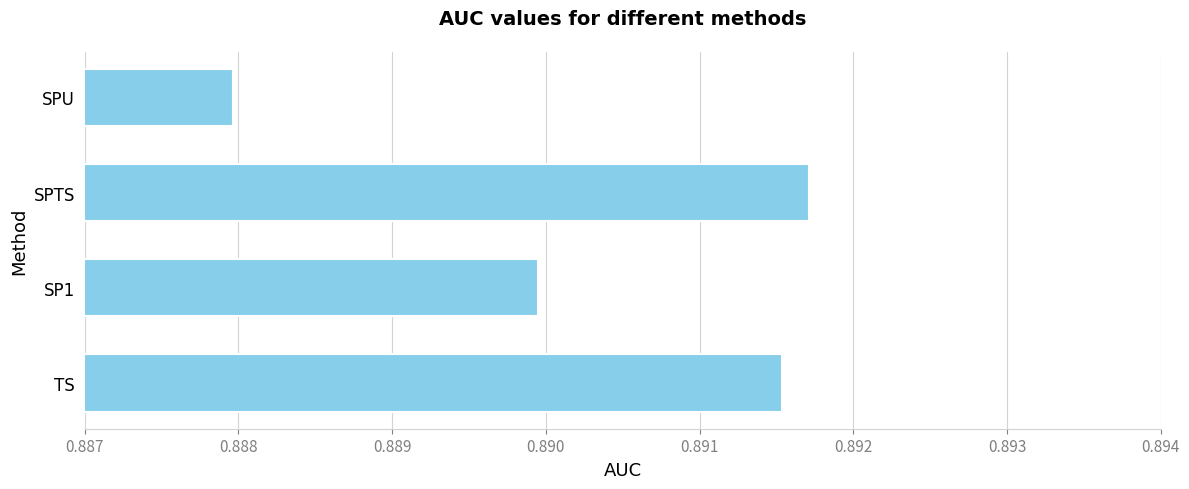

Rank the categories by value from lowest to highest.

SPU, SP1, TS, SPTS